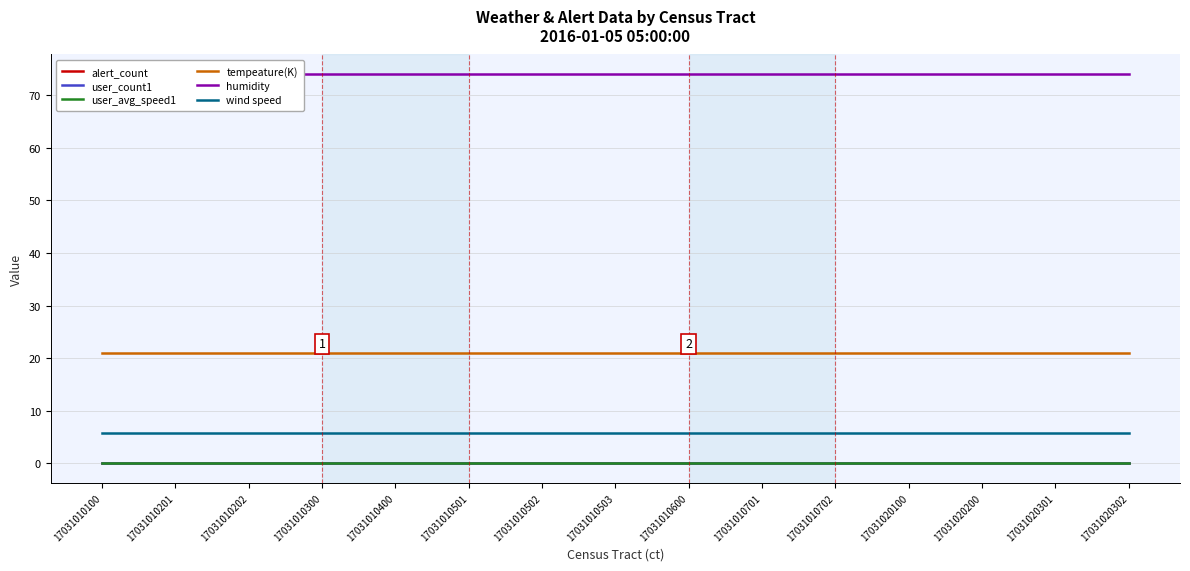

What is the total value across all series at 17031020100?

100.8